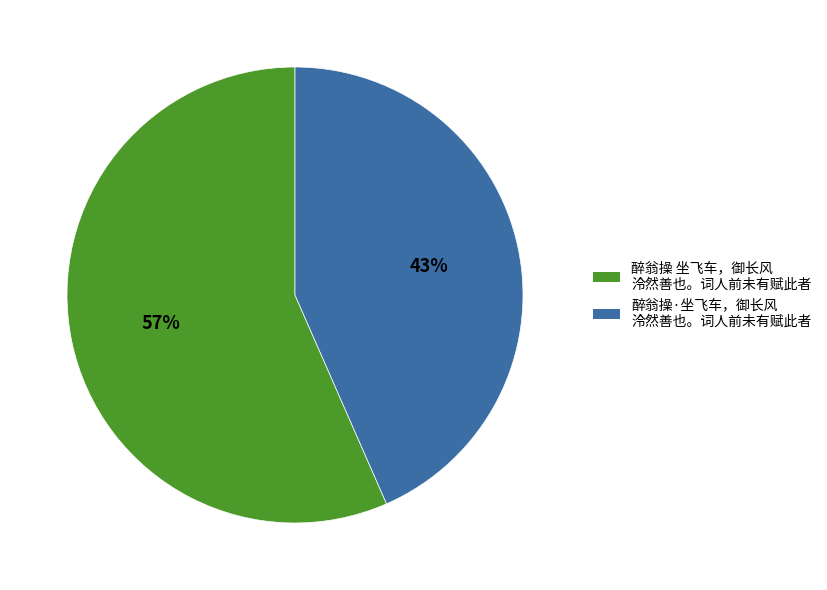

What is the ratio of the value at 醉翁操 坐飞车，御长风 泠然善也。词人前未有赋此者 to the value at 醉翁操·坐飞车，御长风 泠然善也。词人前未有赋此者?

1.3